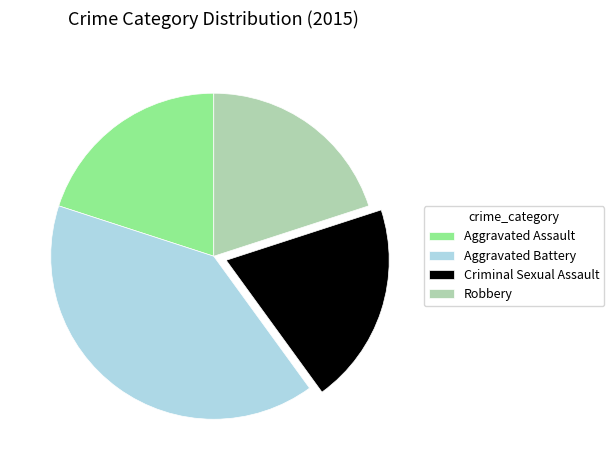

How many slices are in this pie chart?

4